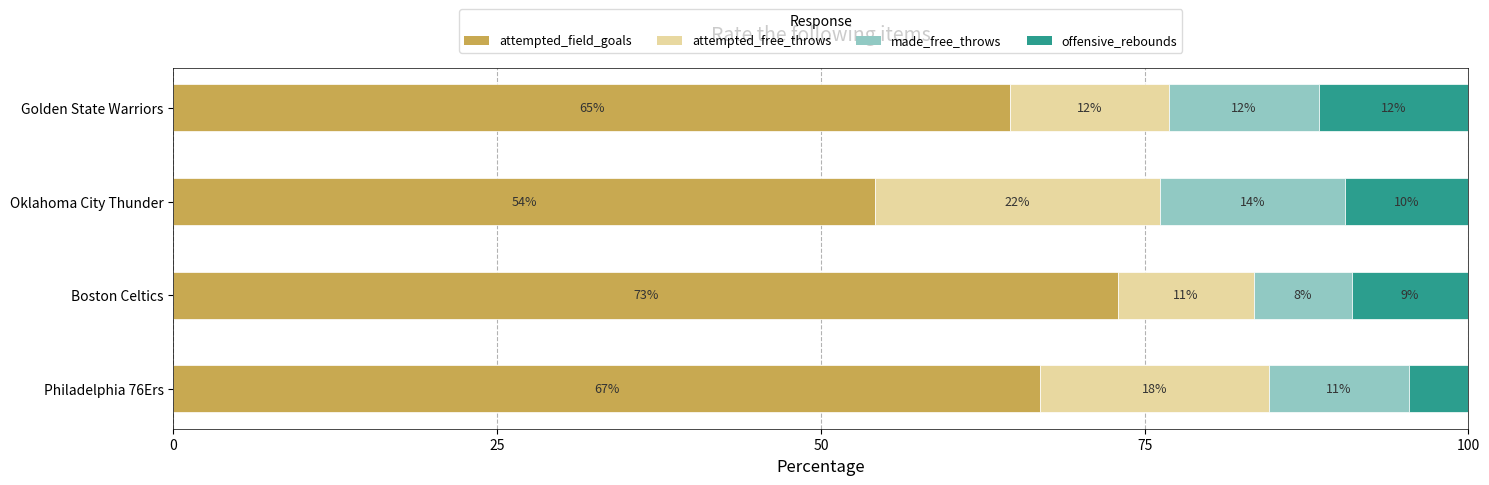

What are all the series names shown in the legend?

attempted_field_goals, attempted_free_throws, made_free_throws, offensive_rebounds